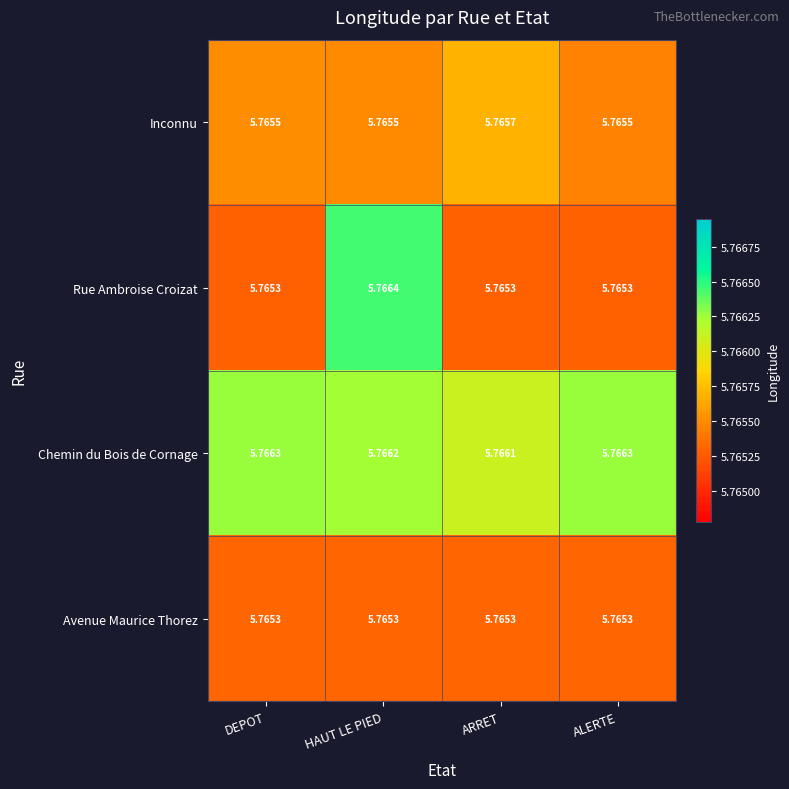

At which category does the chart reach its peak across all series?

HAUT LE PIED